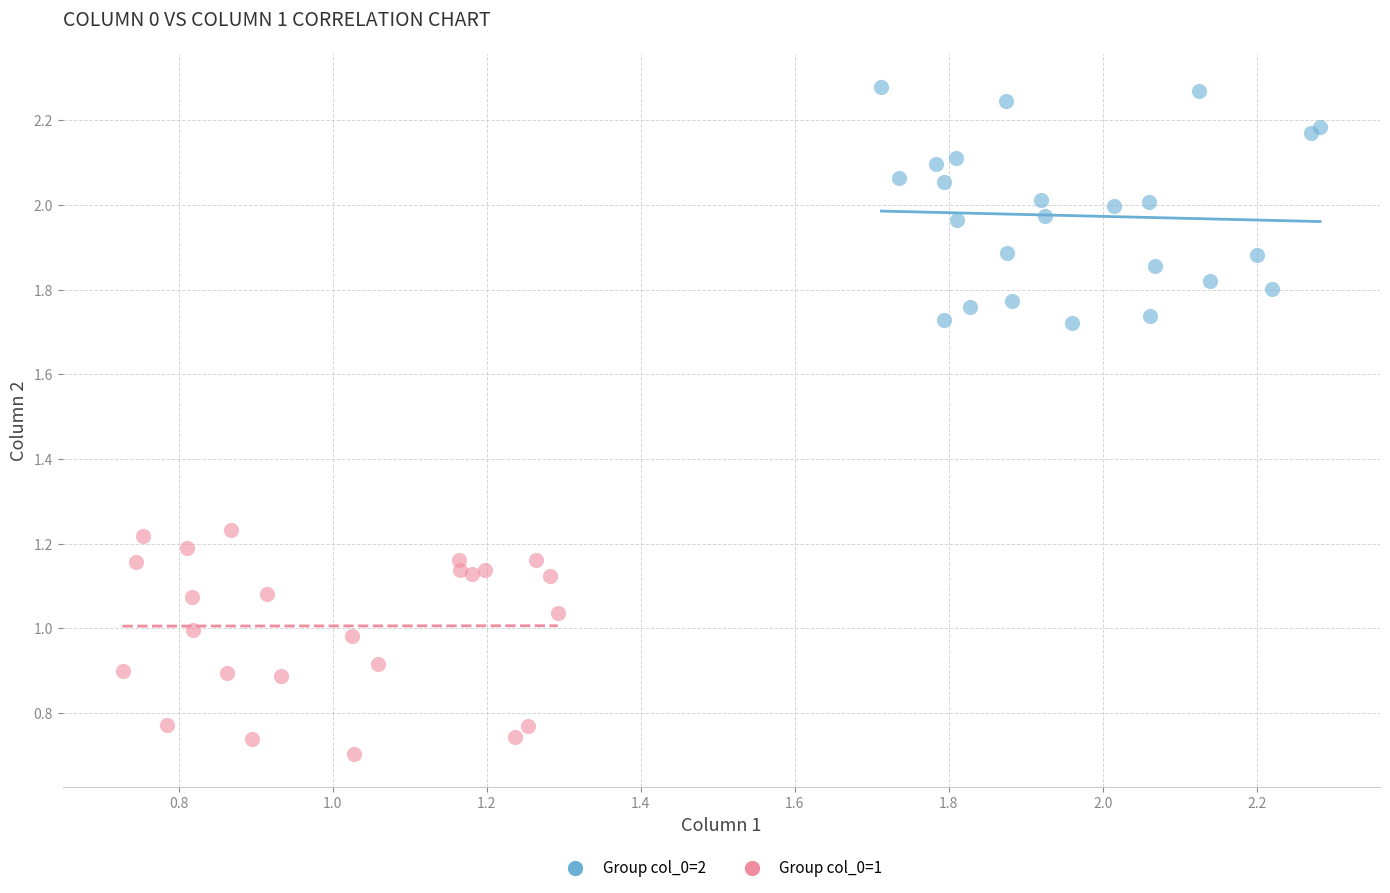

What are all the series names shown in the legend?

Group col_0=2, Group col_0=1